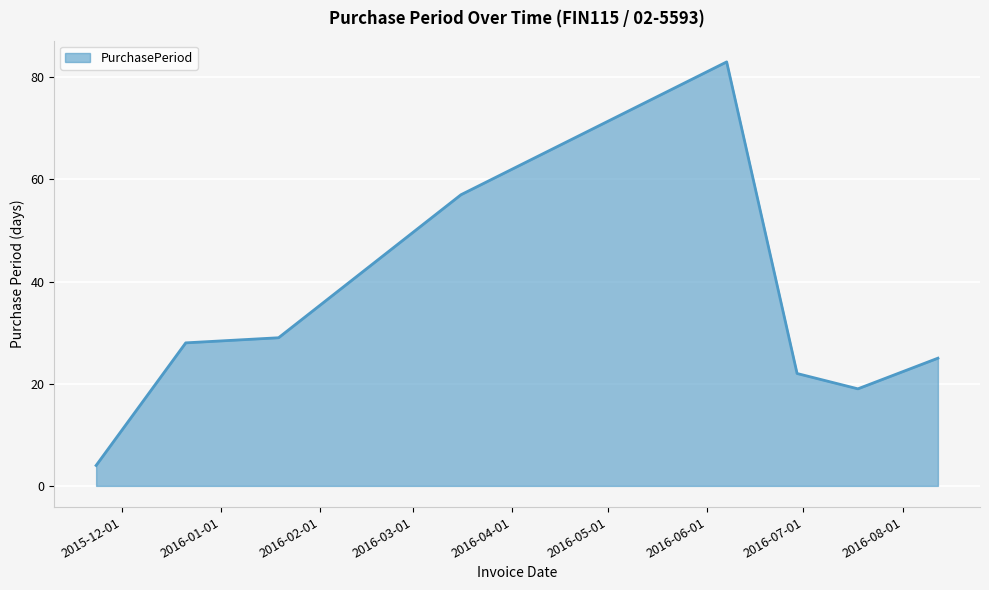

Reading left to right, what are all the values shown in this chart?

4	28	29	57	83	22	19	25